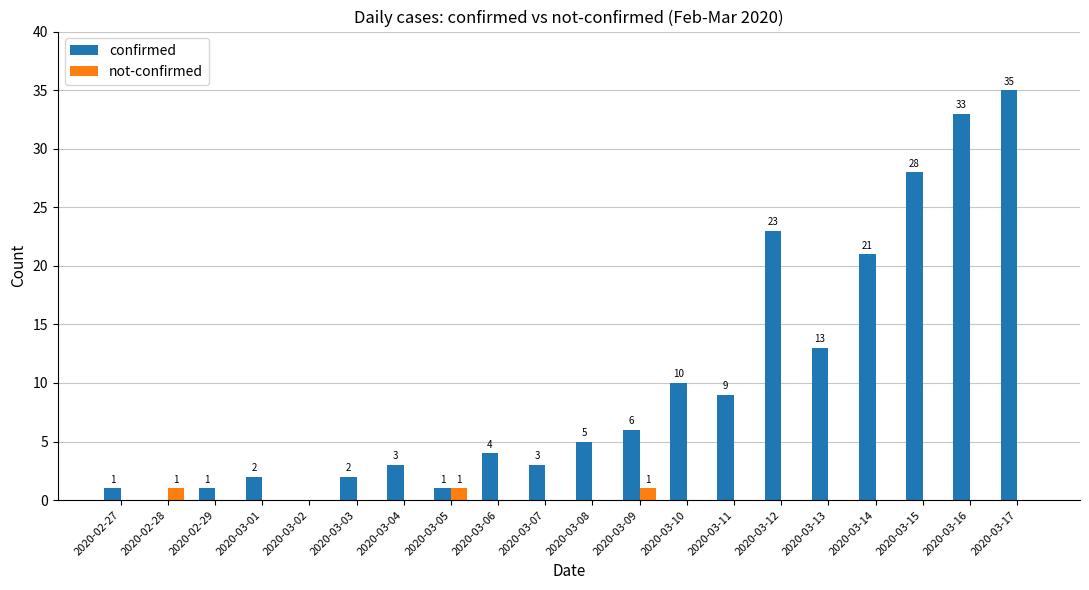

At which category does the chart reach its peak across all series?

2020-03-17